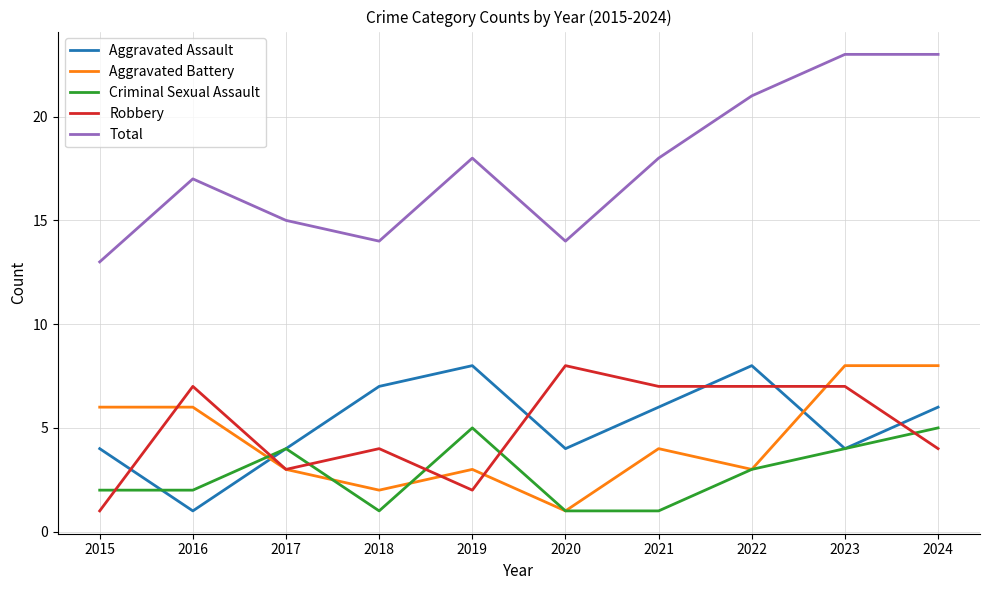

True or false: Total and Criminal Sexual Assault intersect in this chart.

False